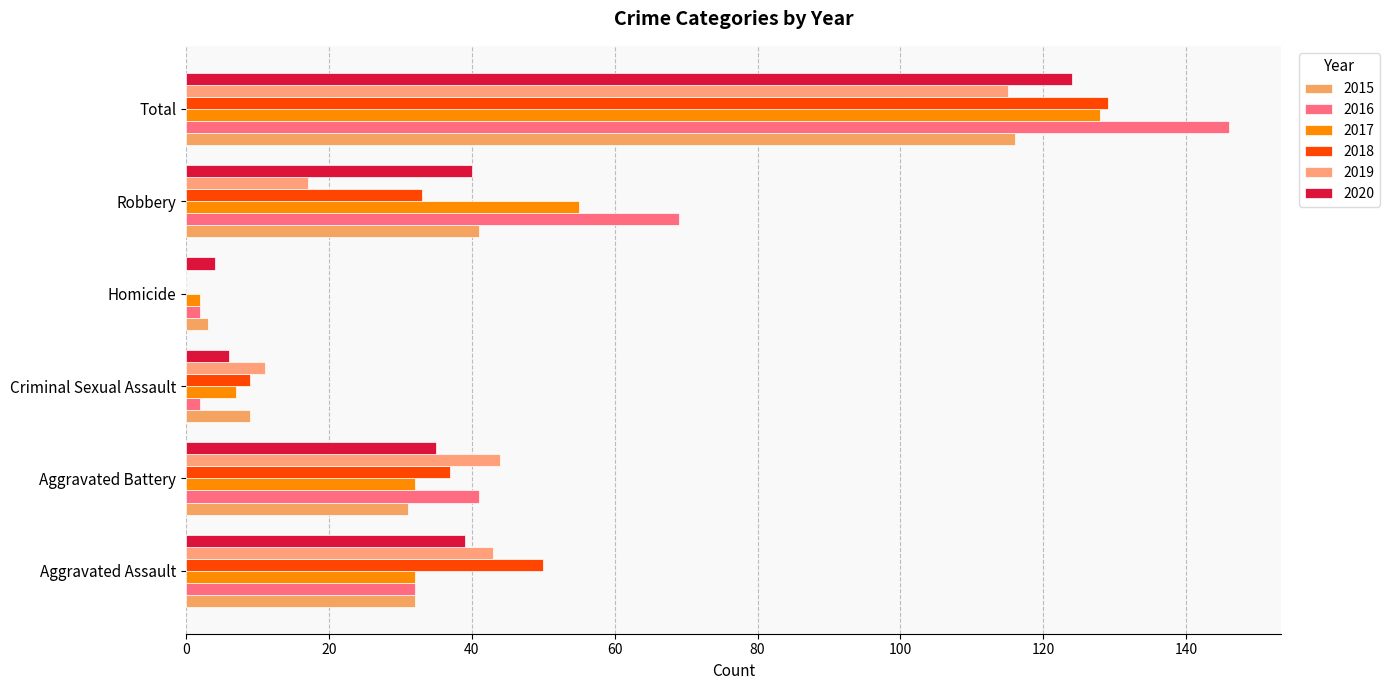

How many series are shown in this chart?

6